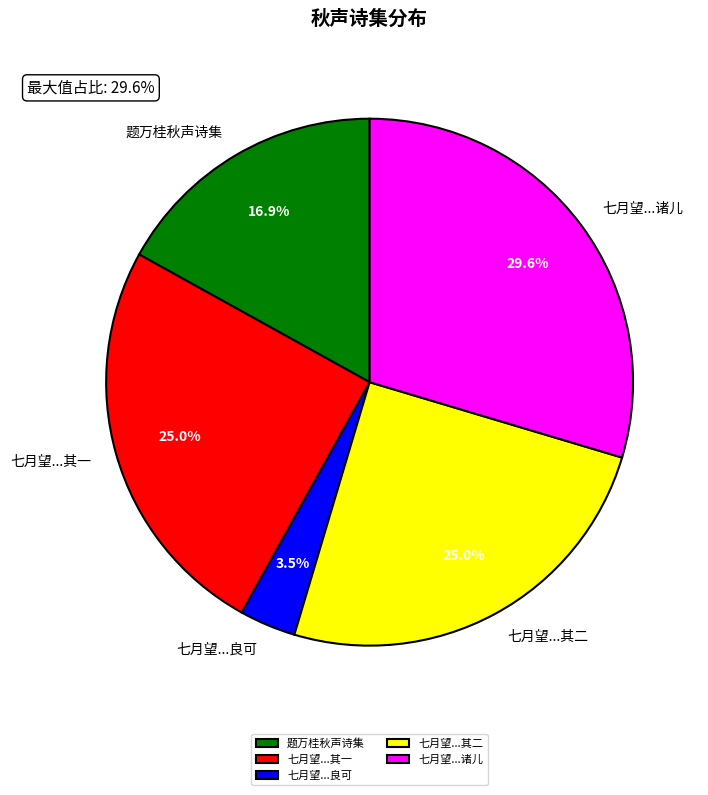

Between 七月望...良可 and 七月望...其一, which is larger?

七月望...其一